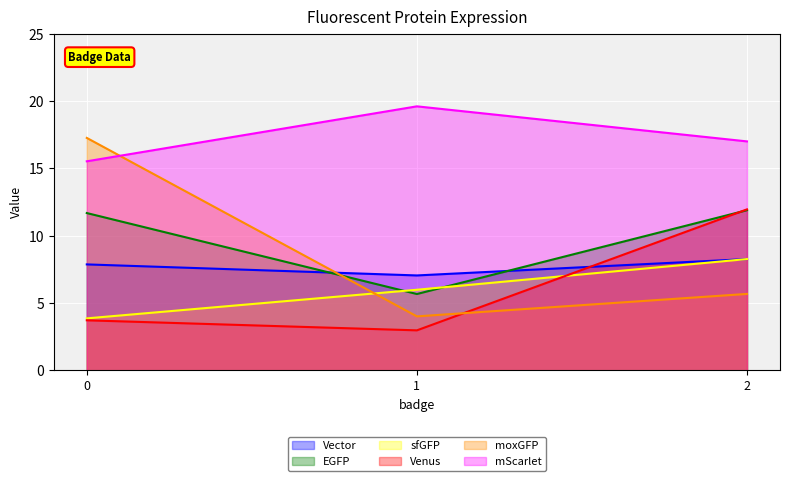

Reading left to right, extract all data points from this chart.

Vector: 0=7.9	1=7.1	2=8.3
EGFP: 0=11.7	1=5.7	2=11.9
sfGFP: 0=3.9	1=6.0	2=8.3
Venus: 0=3.7	1=3.0	2=12.0
moxGFP: 0=17.3	1=4.0	2=5.7
mScarlet: 0=15.5	1=19.6	2=17.0